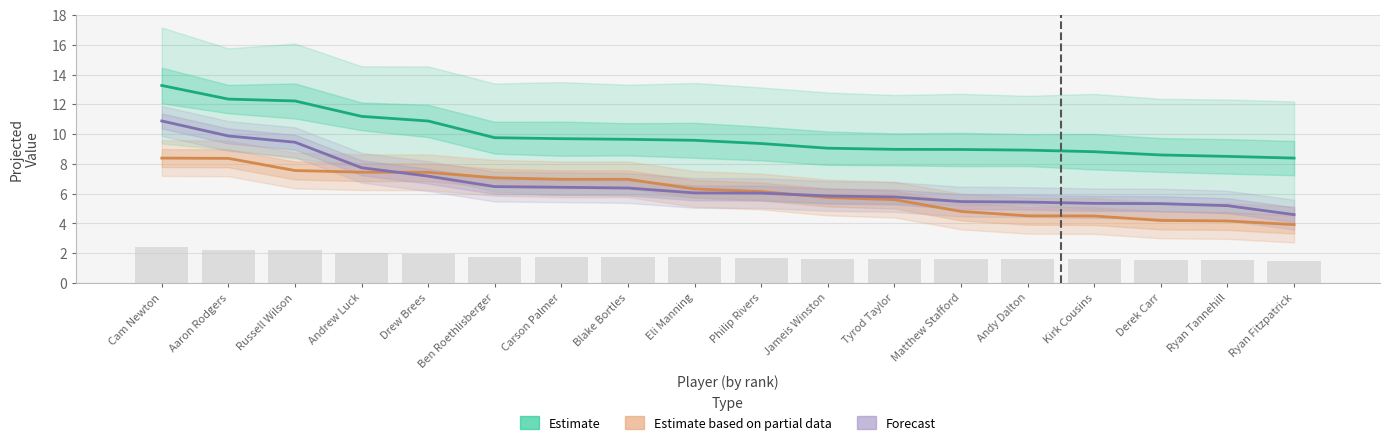

What is the greatest value displayed?

13.3